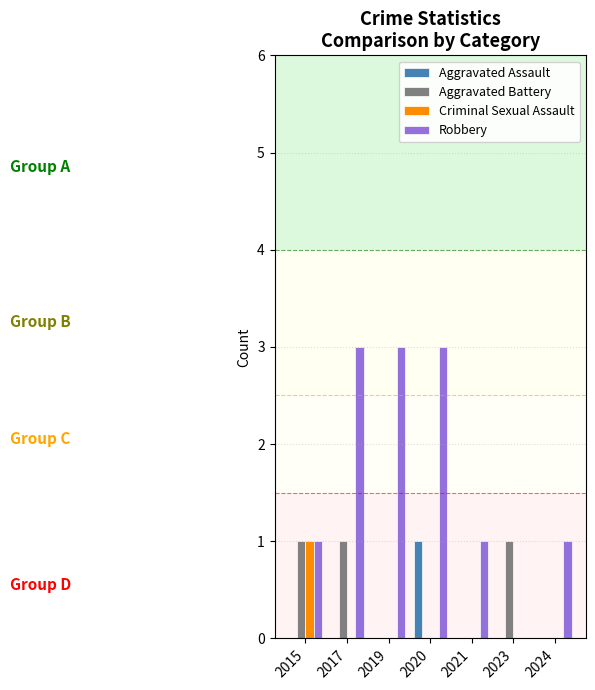

Which series changed the most between 2017 and 2019?

Aggravated Battery